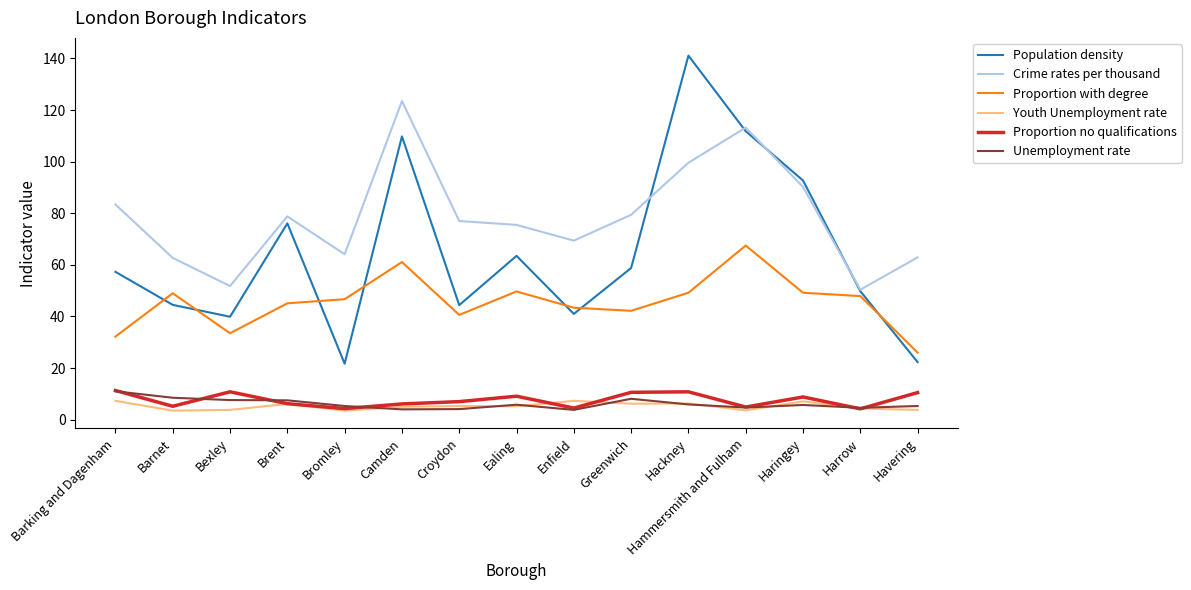

What is the maximum value for Population density?

141.1